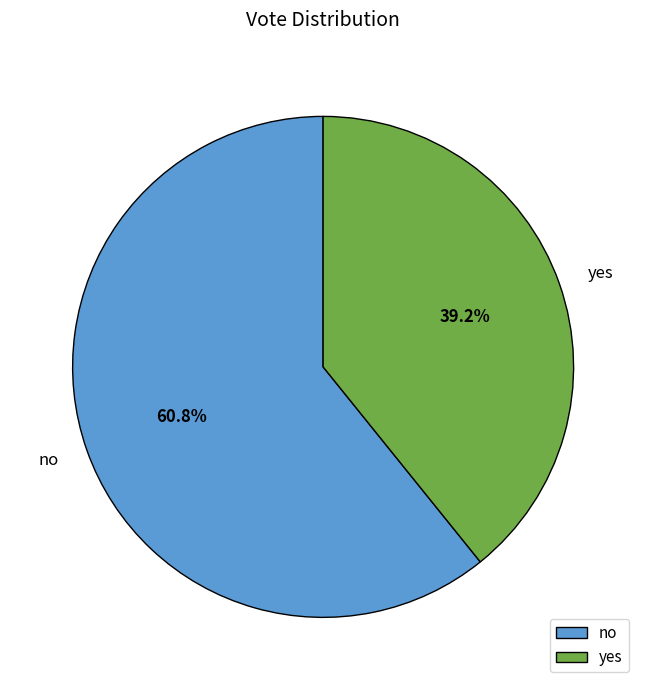

Is it true that no is 71% of the pie?

False